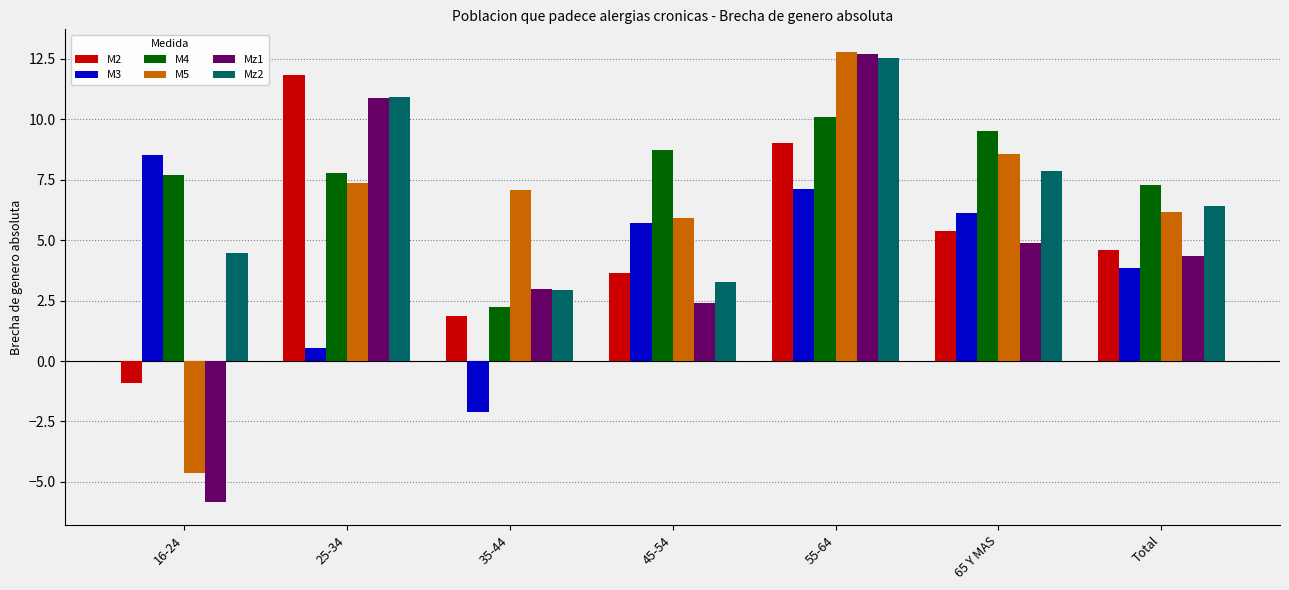

Are the bars horizontal?

No